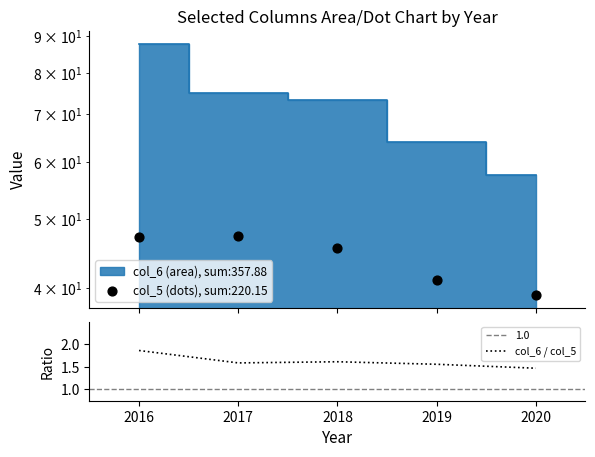

At which label is col_6 / col_5 closest to 1?

2020